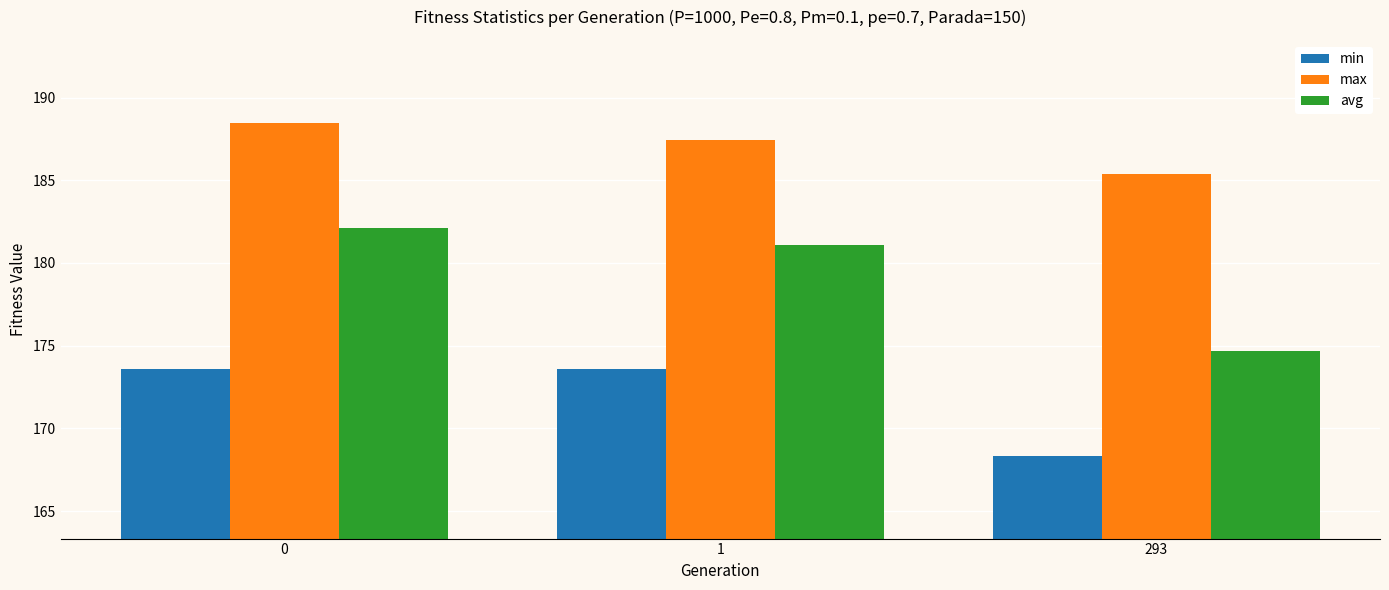

Rank the categories by avg value from highest to lowest.

0, 1, 293